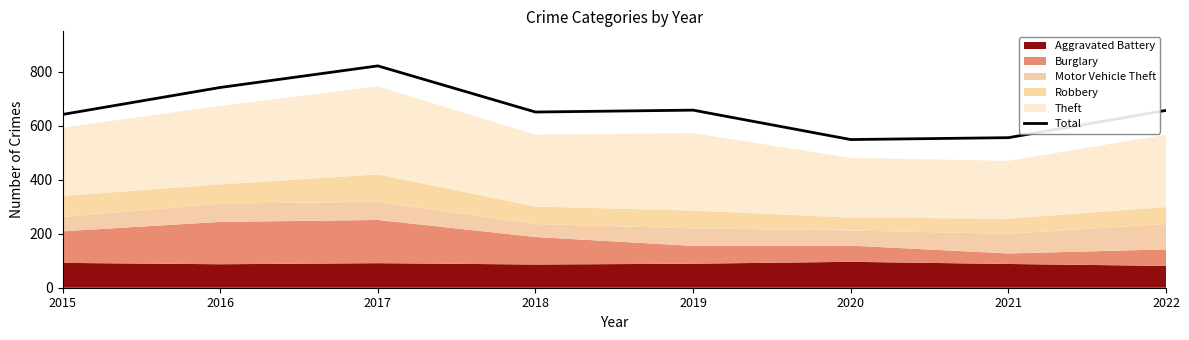

What is the greatest value displayed?

822